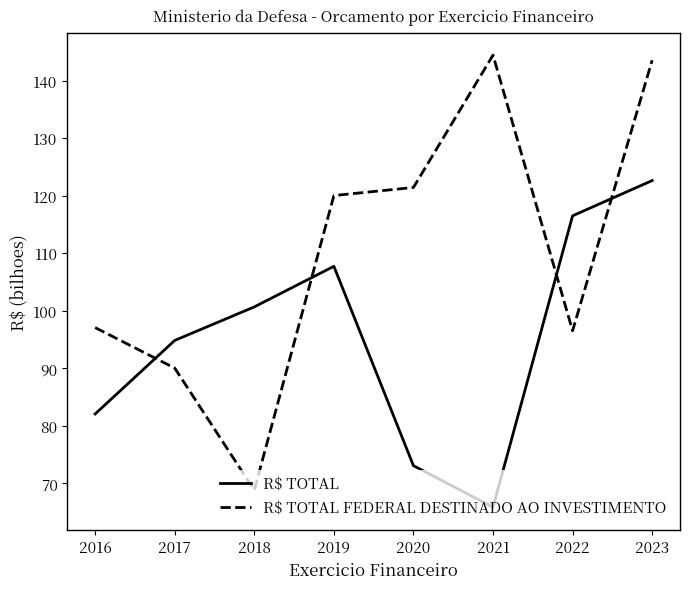

What is the average value of the R$ TOTAL series?

95.4